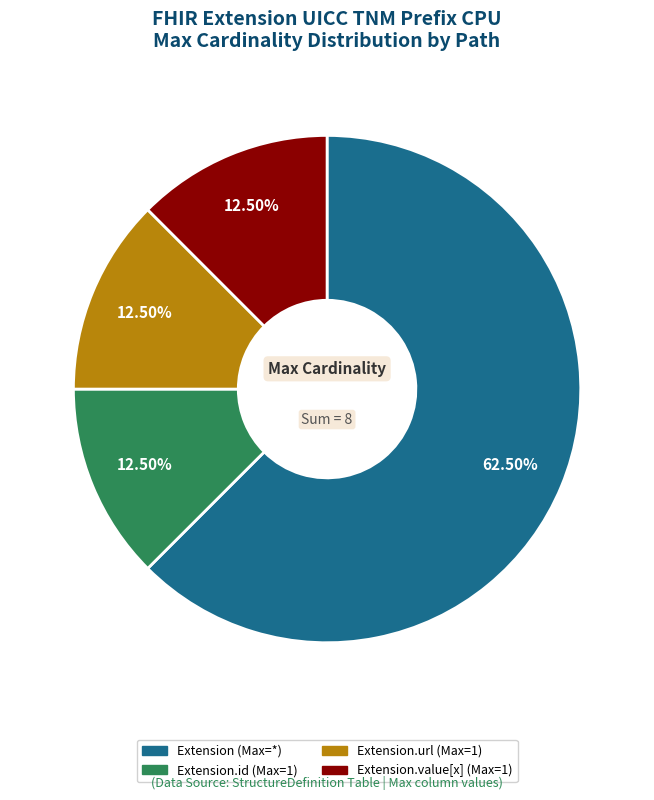

Is there a majority slice in this chart?

Yes